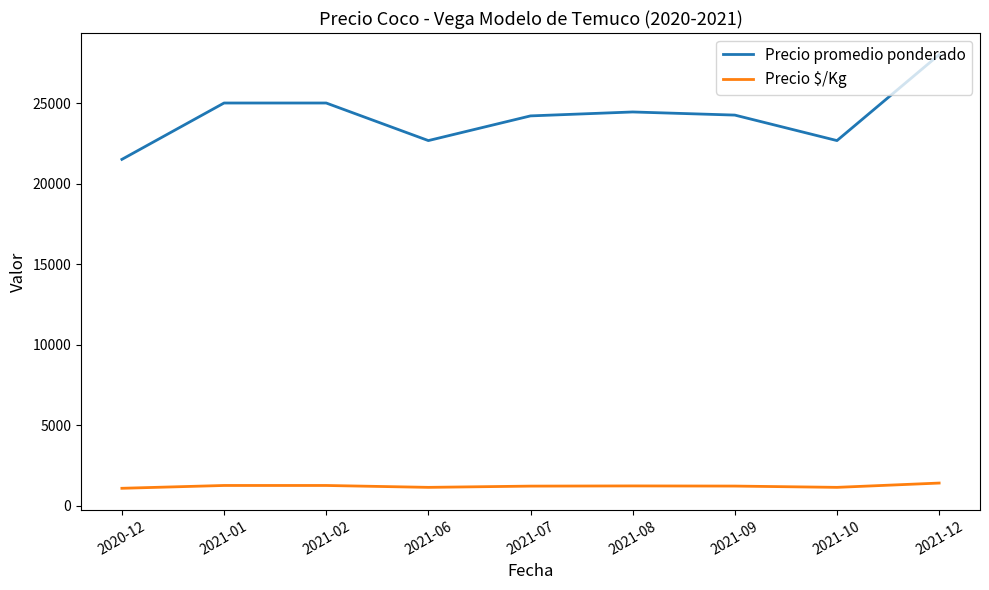

True or false: Precio $/Kg and Precio promedio ponderado intersect in this chart.

False